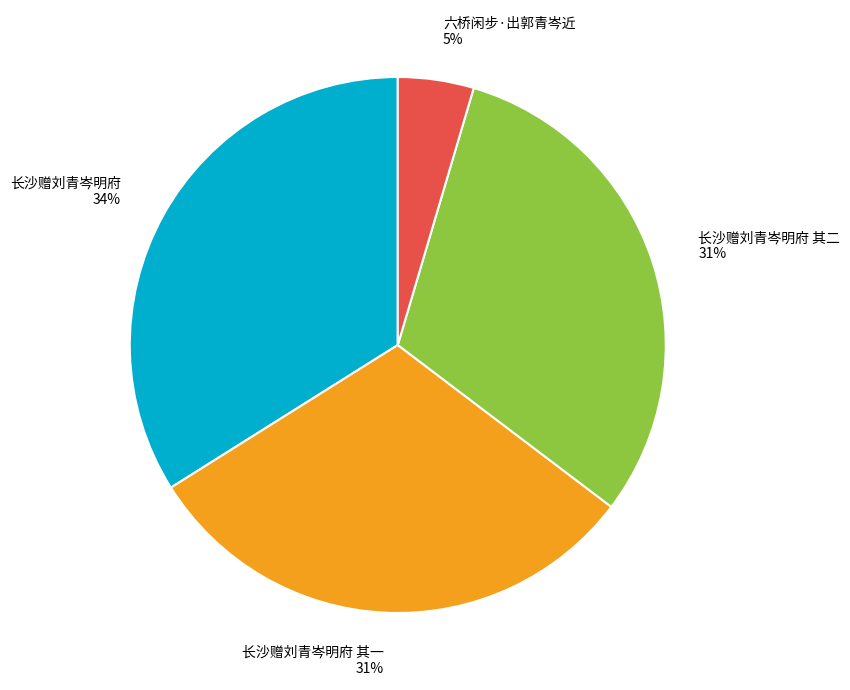

What percentage is the 六桥闲步·出郭青岑近 slice, to the nearest percent?

5%